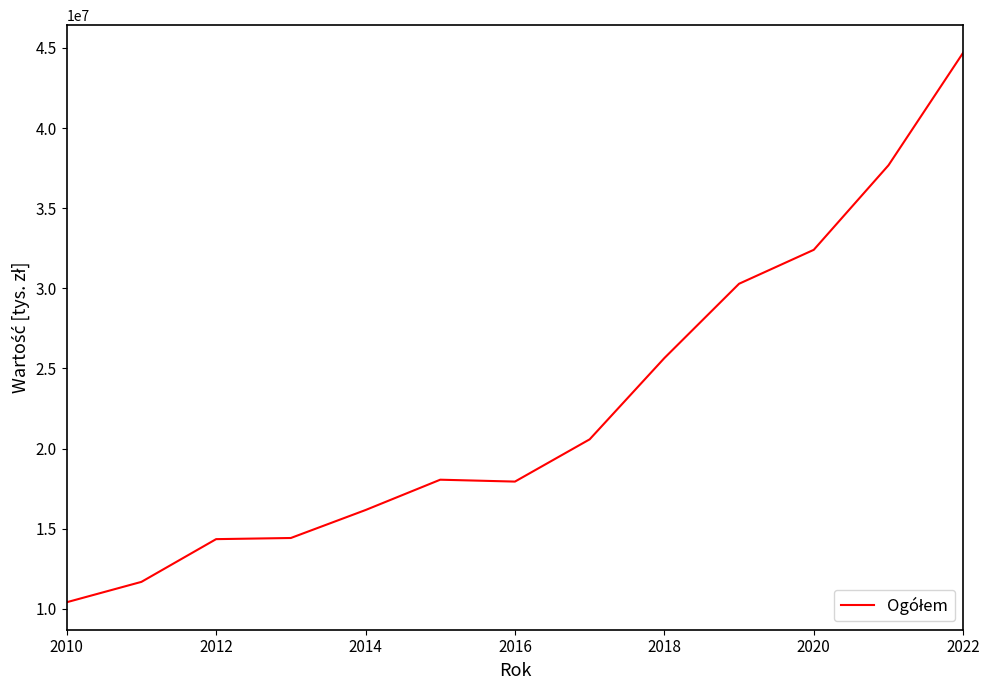

What is the difference between the maximum and minimum values?

34286231.0